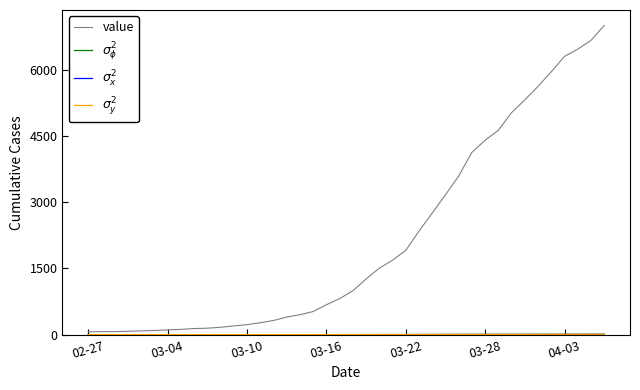

Which series has the widest spread of values?

value